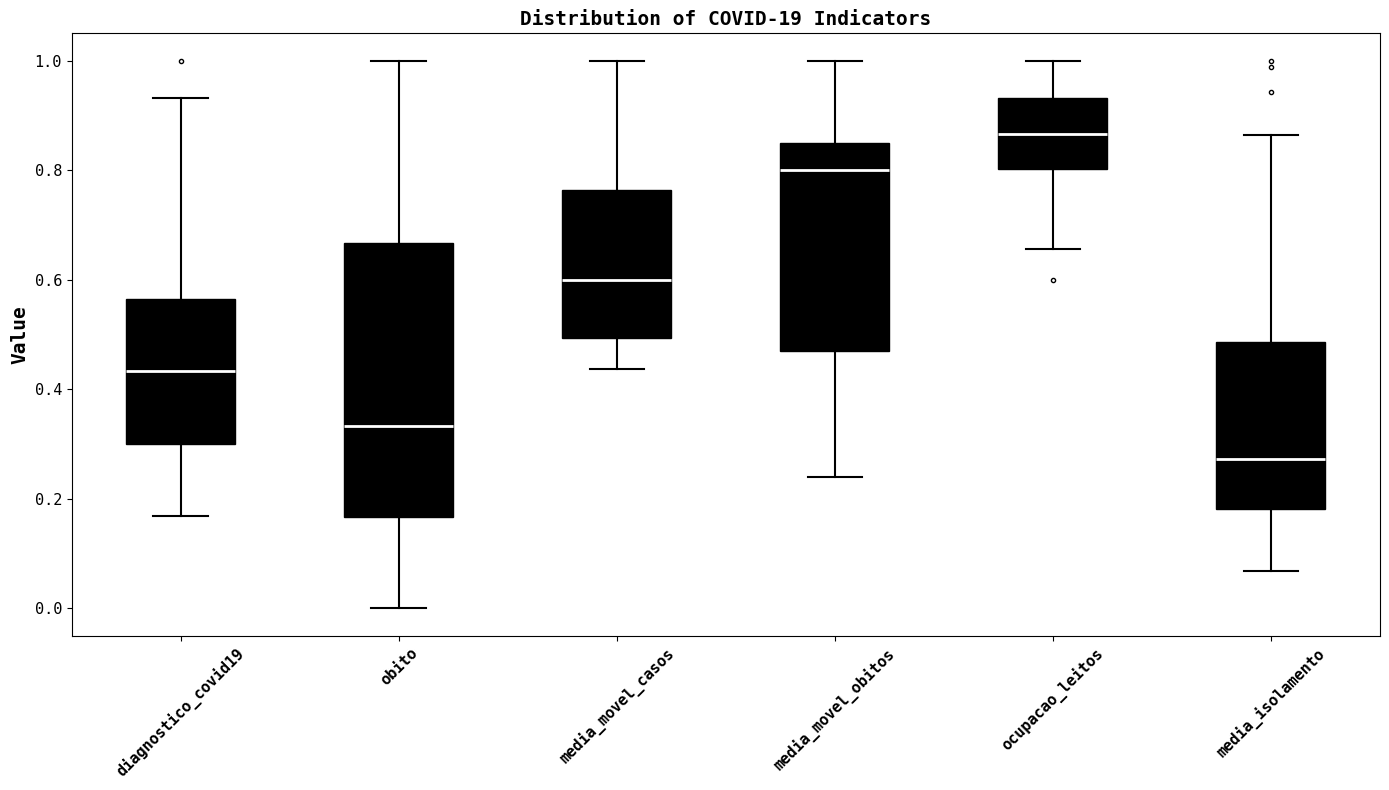

Reading left to right, read every box against the y-axis: the position of its median line, the range the box covers, and the ends of its whiskers. The values are not printed on the chart, so give them approximately, as read against the axis.

diagnostico_covid19: median 0.44, box 0.30 to 0.56, whiskers 0.16 to 0.94
obito: median 0.34, box 0.16 to 0.66, whiskers 0.00 to 1.00
media_movel_casos: median 0.60, box 0.50 to 0.76, whiskers 0.44 to 1.00
media_movel_obitos: median 0.80, box 0.48 to 0.86, whiskers 0.24 to 1.00
ocupacao_leitos: median 0.86, box 0.80 to 0.94, whiskers 0.66 to 1.00
media_isolamento: median 0.28, box 0.18 to 0.48, whiskers 0.06 to 0.86